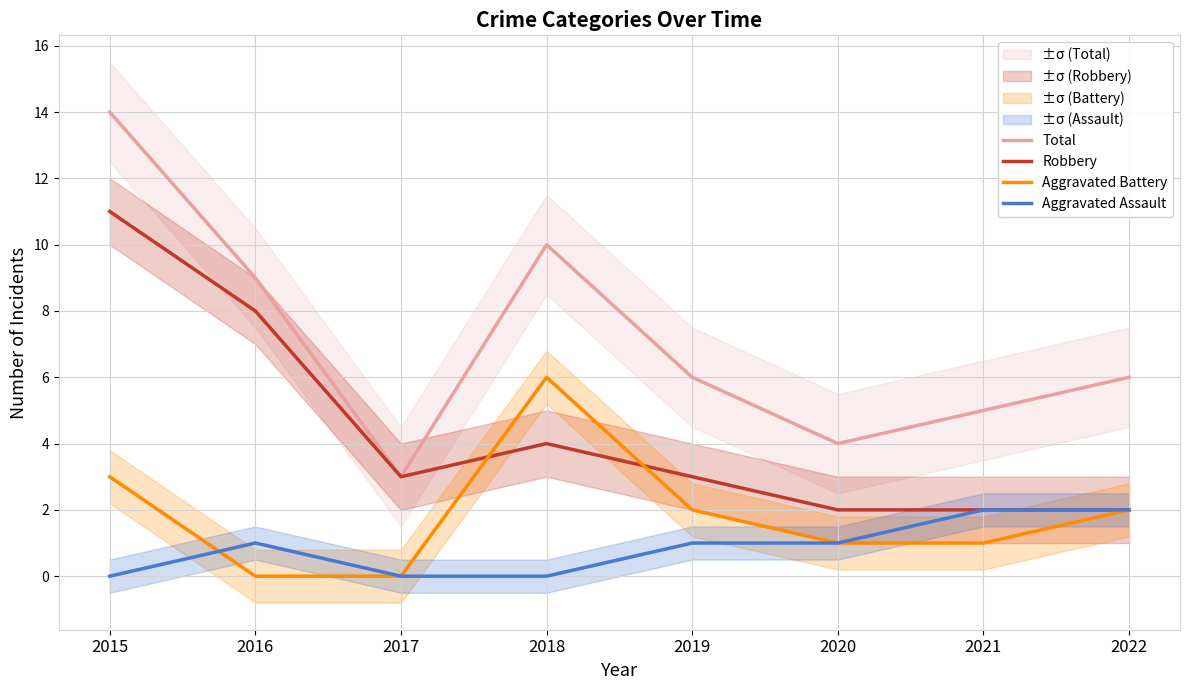

Reading right to left, list all the values displayed in this chart.

Total: 6	5	4	6	10	3	9	14
Robbery: 2	2	2	3	4	3	8	11
Aggravated Battery: 2	1	1	2	6	0	0	3
Aggravated Assault: 2	2	1	1	0	0	1	0